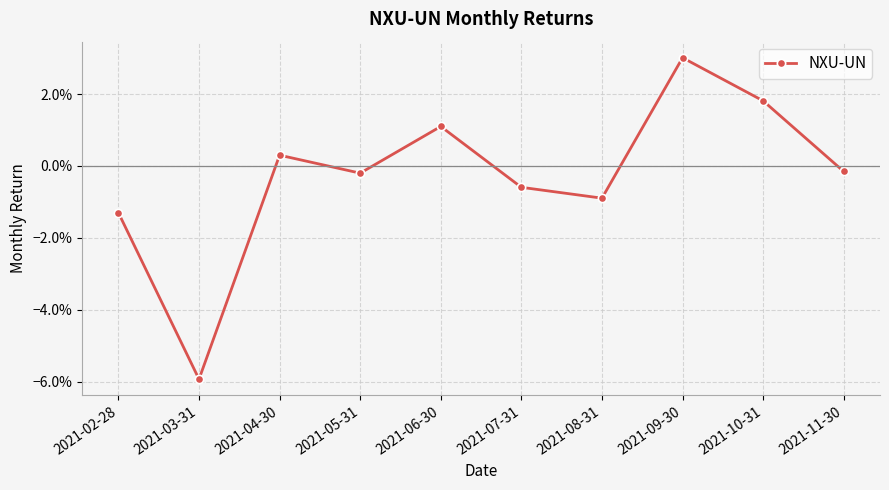

Rank the categories by value from highest to lowest.

2021-09-30, 2021-10-31, 2021-06-30, 2021-04-30, 2021-11-30, 2021-05-31, 2021-07-31, 2021-08-31, 2021-02-28, 2021-03-31